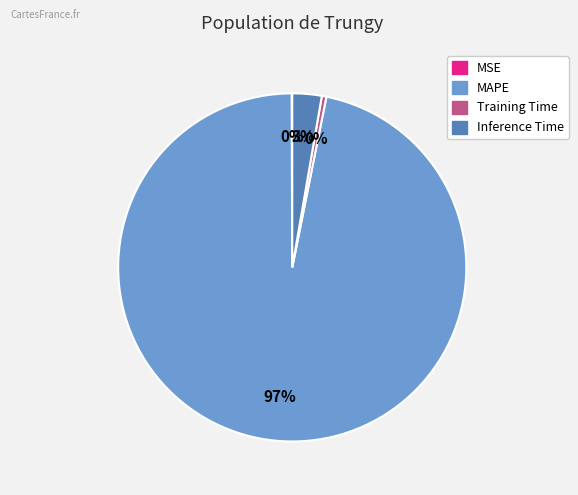

Which slice is the largest?

MAPE